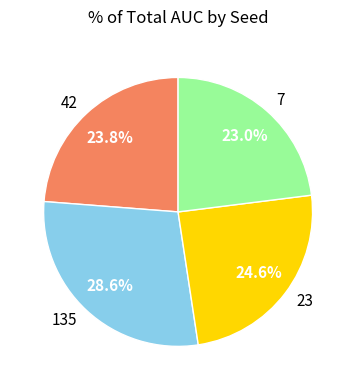

Is 135 the majority of the pie?

No